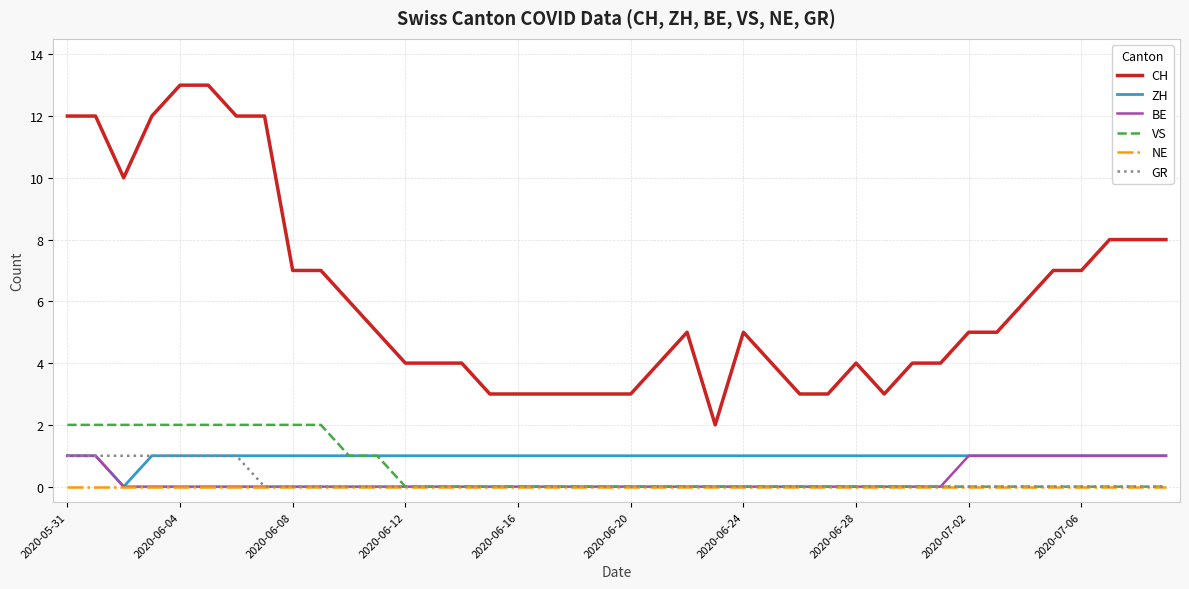

True or false: BE and CH intersect in this chart.

False